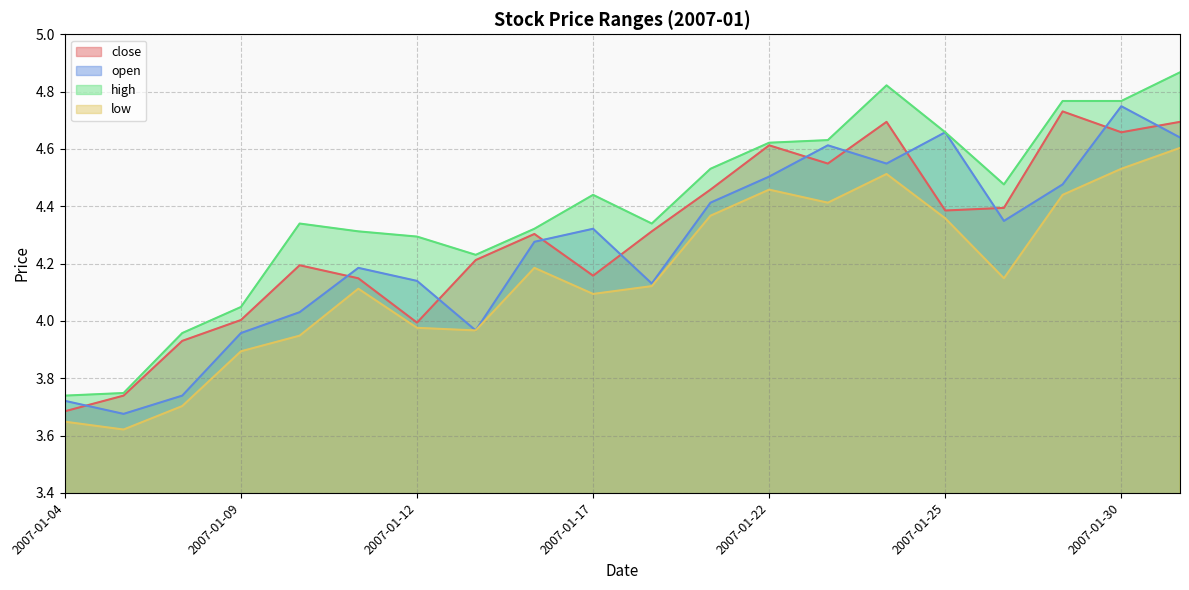

Rank the series at 2007-01-09 from highest to lowest value.

high, close, open, low